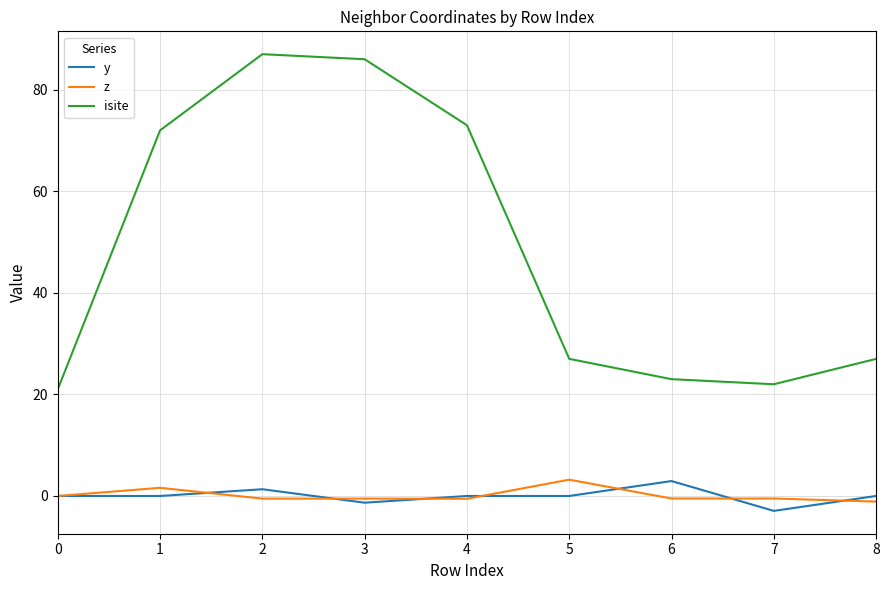

Is it true that z equals 3.2 at 5?

True